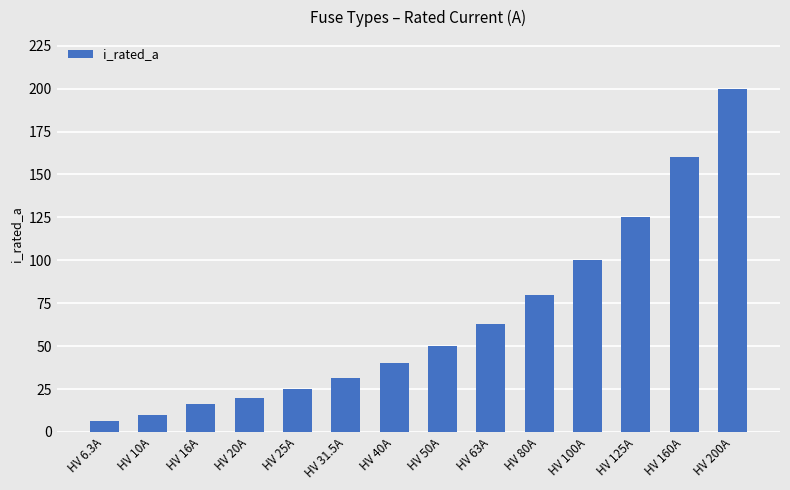

The value at HV 80A is 128.5. True or false?

False